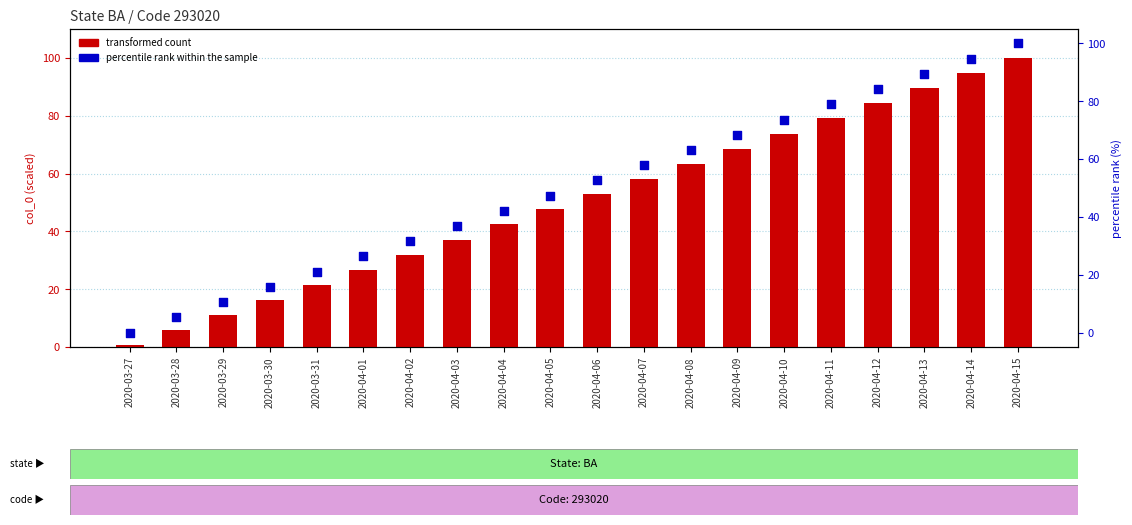

Which series reaches the maximum Y coordinate?

transformed count